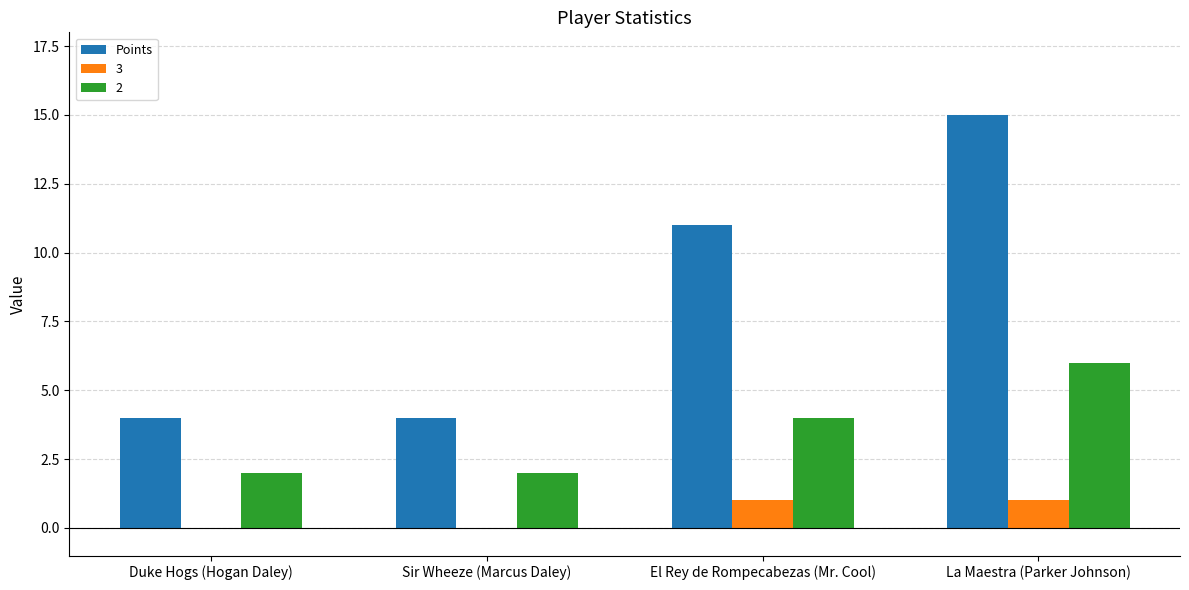

Reading left to right, extract all data points from this chart.

Points: Duke Hogs (Hogan Daley)=4	Sir Wheeze (Marcus Daley)=4	El Rey de Rompecabezas (Mr. Cool)=11	La Maestra (Parker Johnson)=15
3: Duke Hogs (Hogan Daley)=0	Sir Wheeze (Marcus Daley)=0	El Rey de Rompecabezas (Mr. Cool)=1	La Maestra (Parker Johnson)=1
2: Duke Hogs (Hogan Daley)=2	Sir Wheeze (Marcus Daley)=2	El Rey de Rompecabezas (Mr. Cool)=4	La Maestra (Parker Johnson)=6